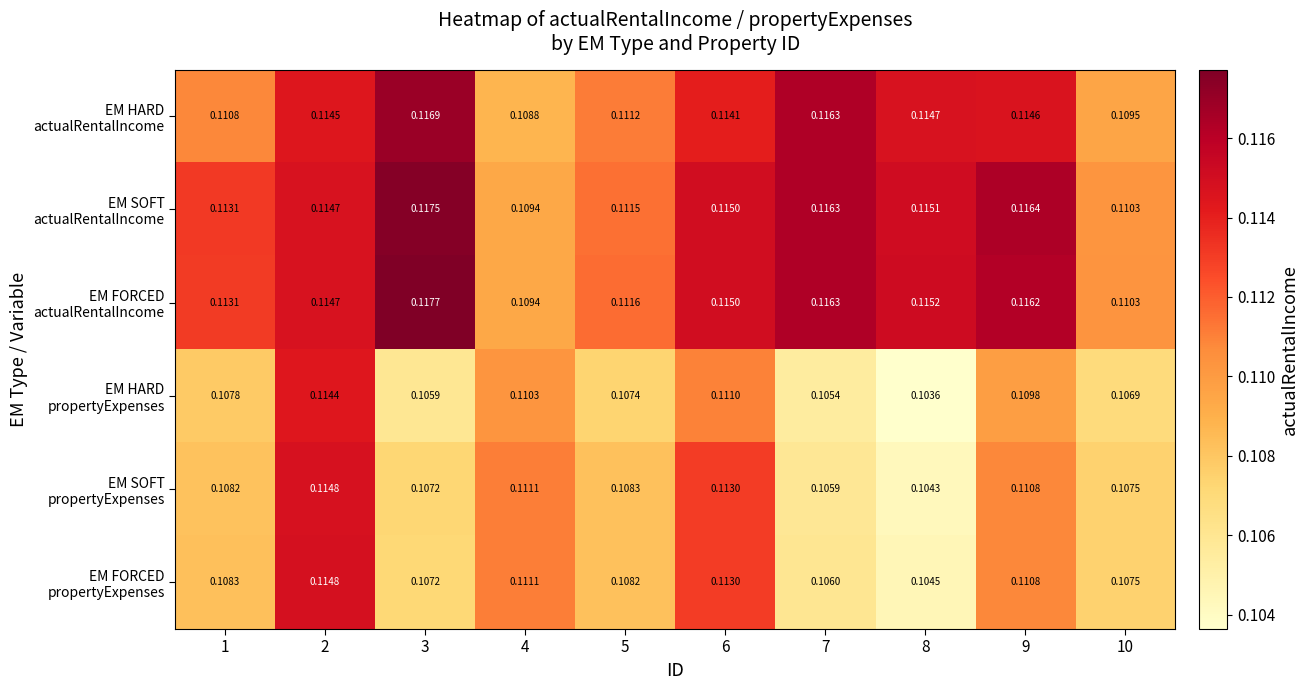

Which category has the lowest value across all series?

8